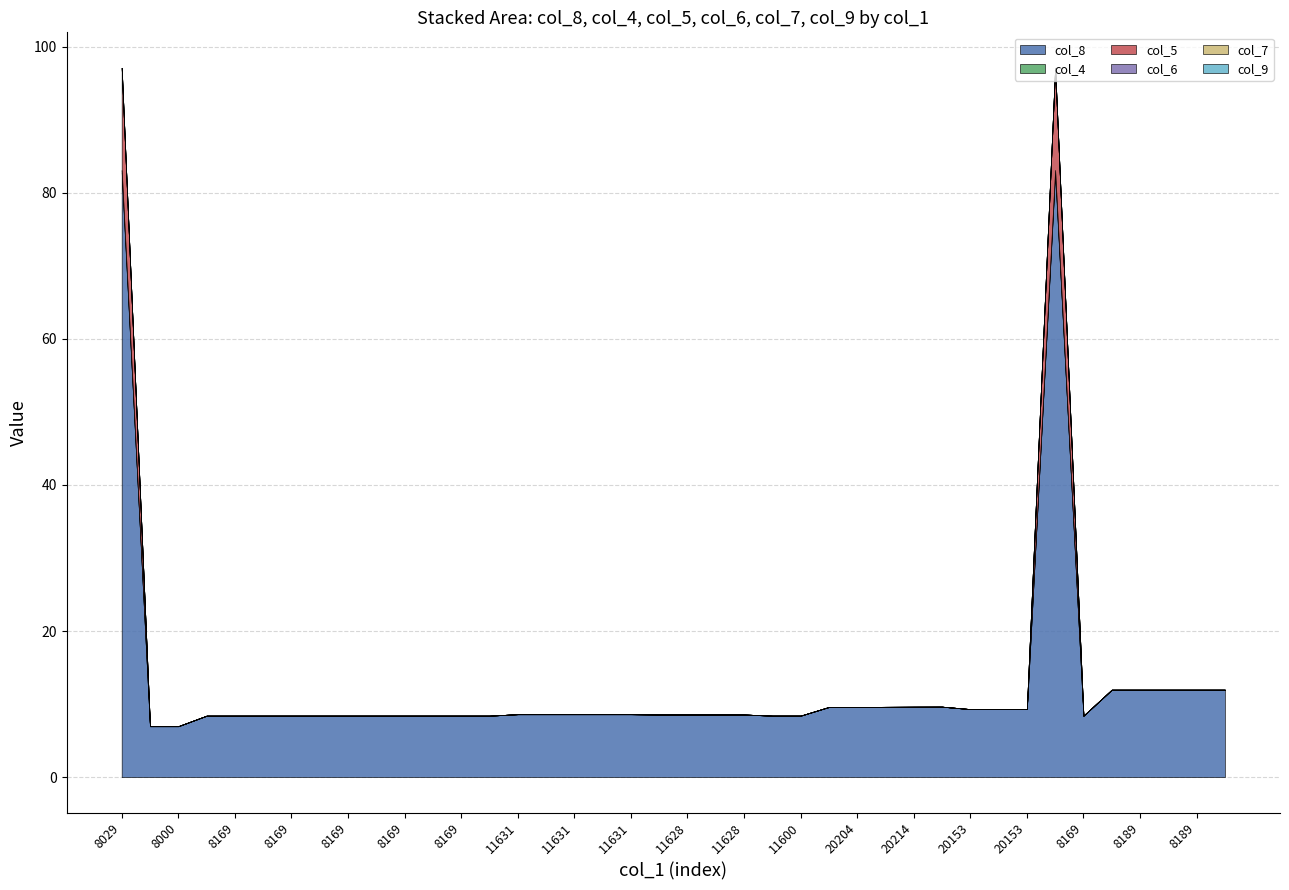

How many lines are shown in the chart?

6